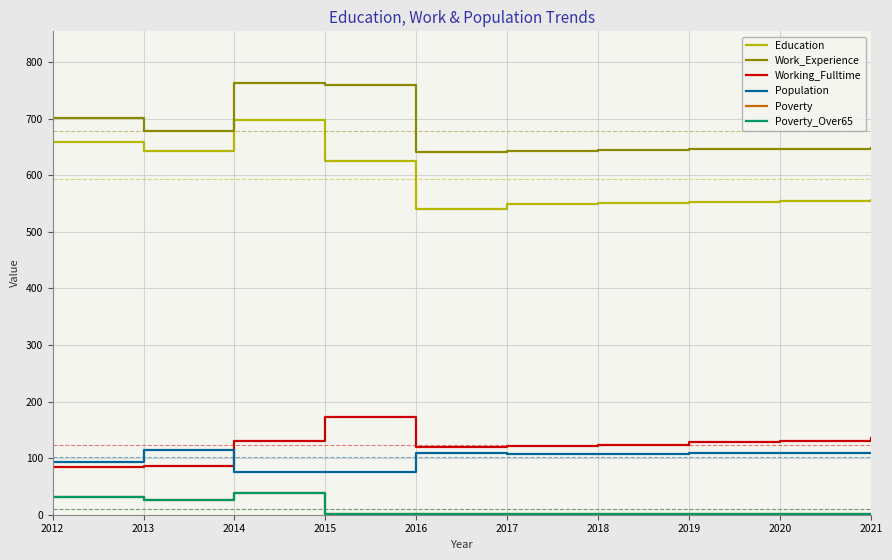

What is the sum of the Education values at 2014 and 2020?

1251